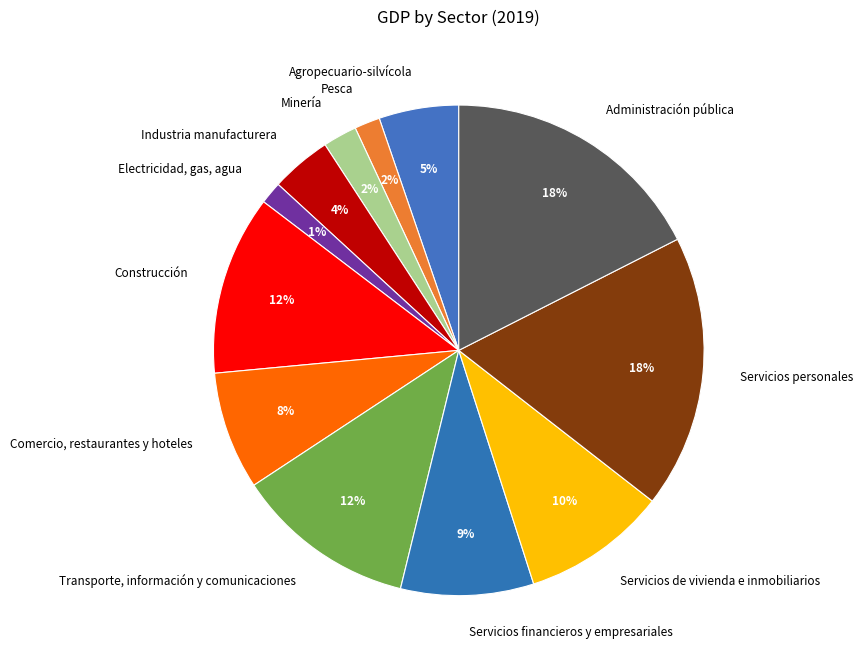

To the nearest percent, what is the average slice percentage?

8%